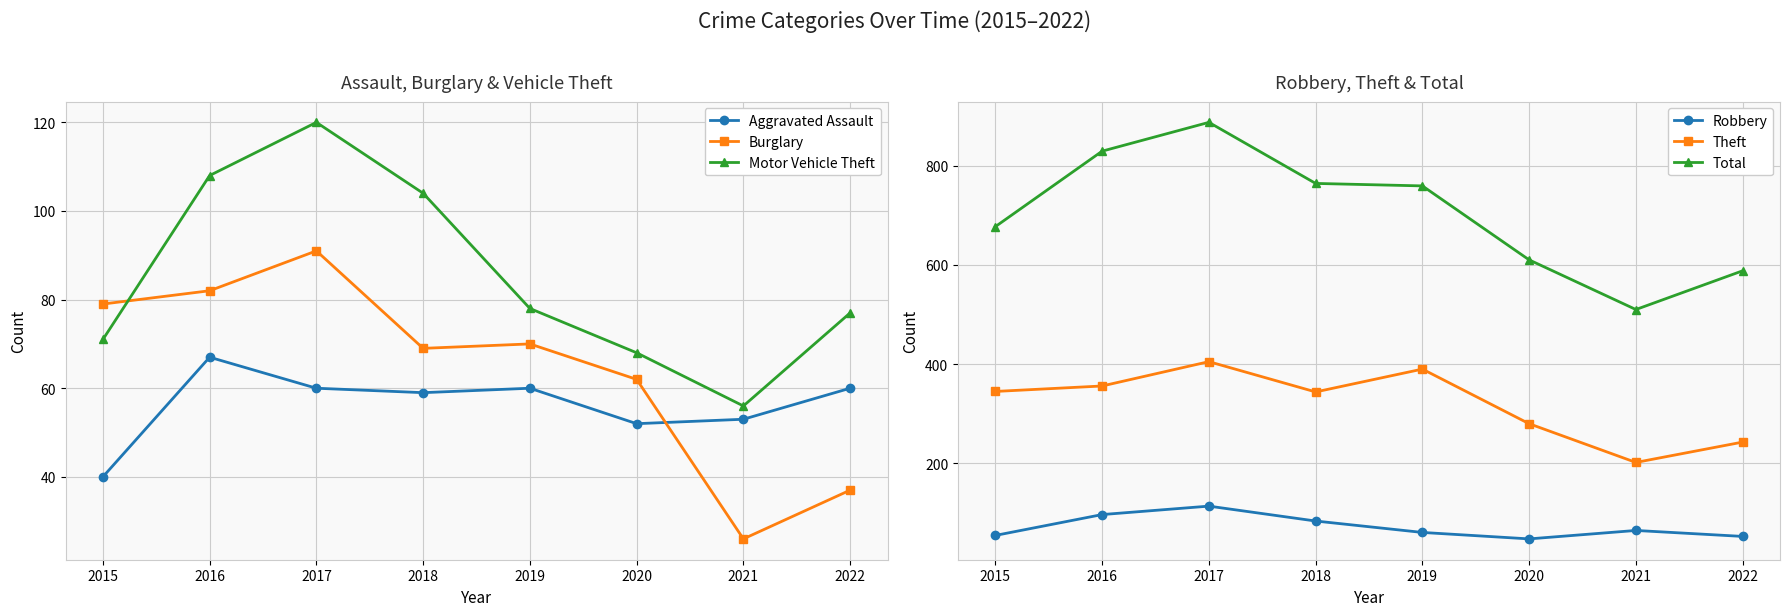

What is the difference between the second highest and minimum values in the Burglary series?

56